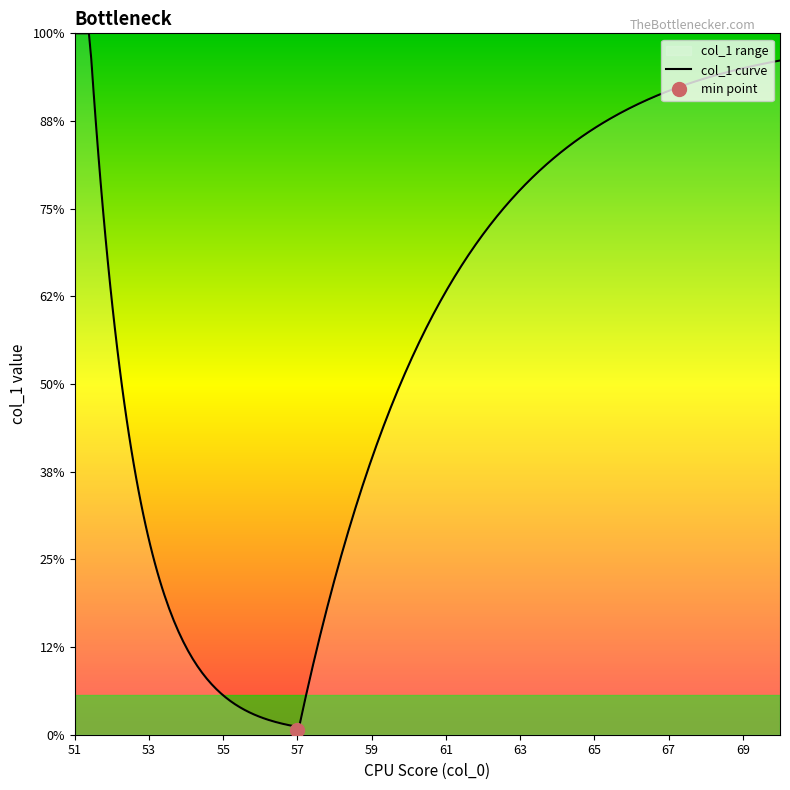

Where is the data nearest to the value 14?

51